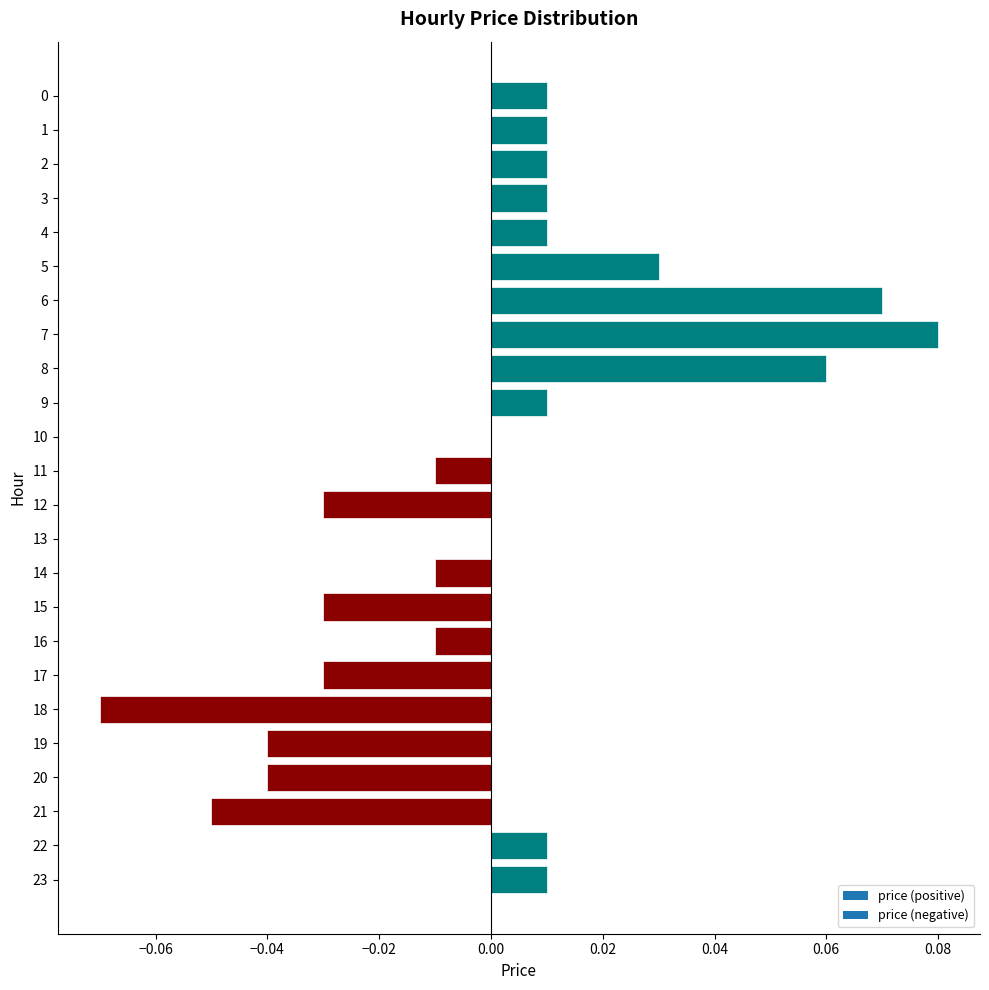

At which category does the chart reach its peak across all series?

7